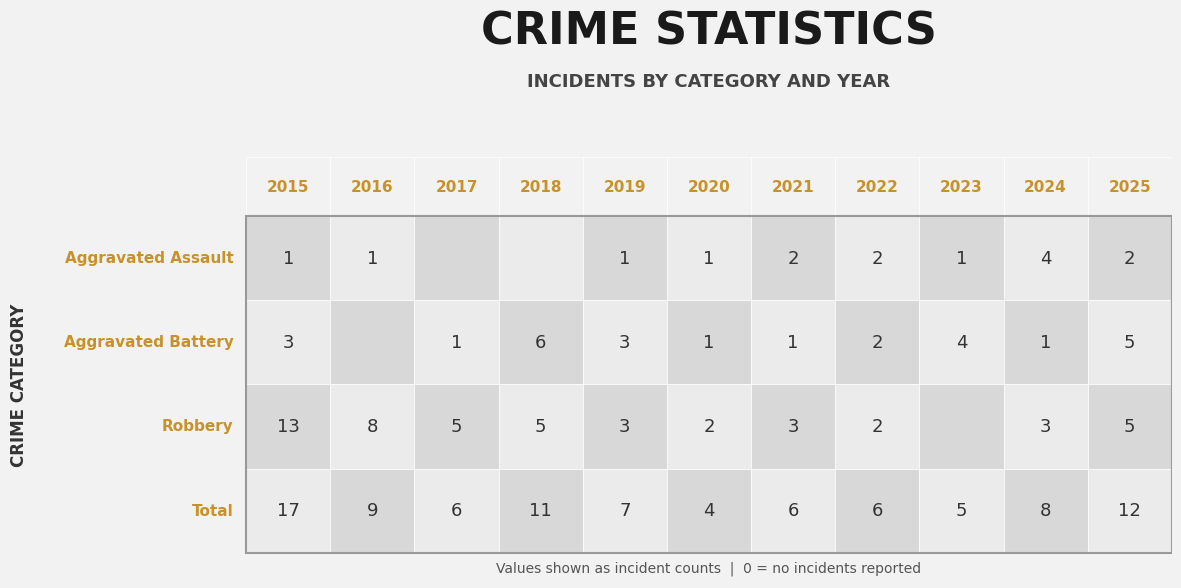

How many data points in Robbery are above 3?

5